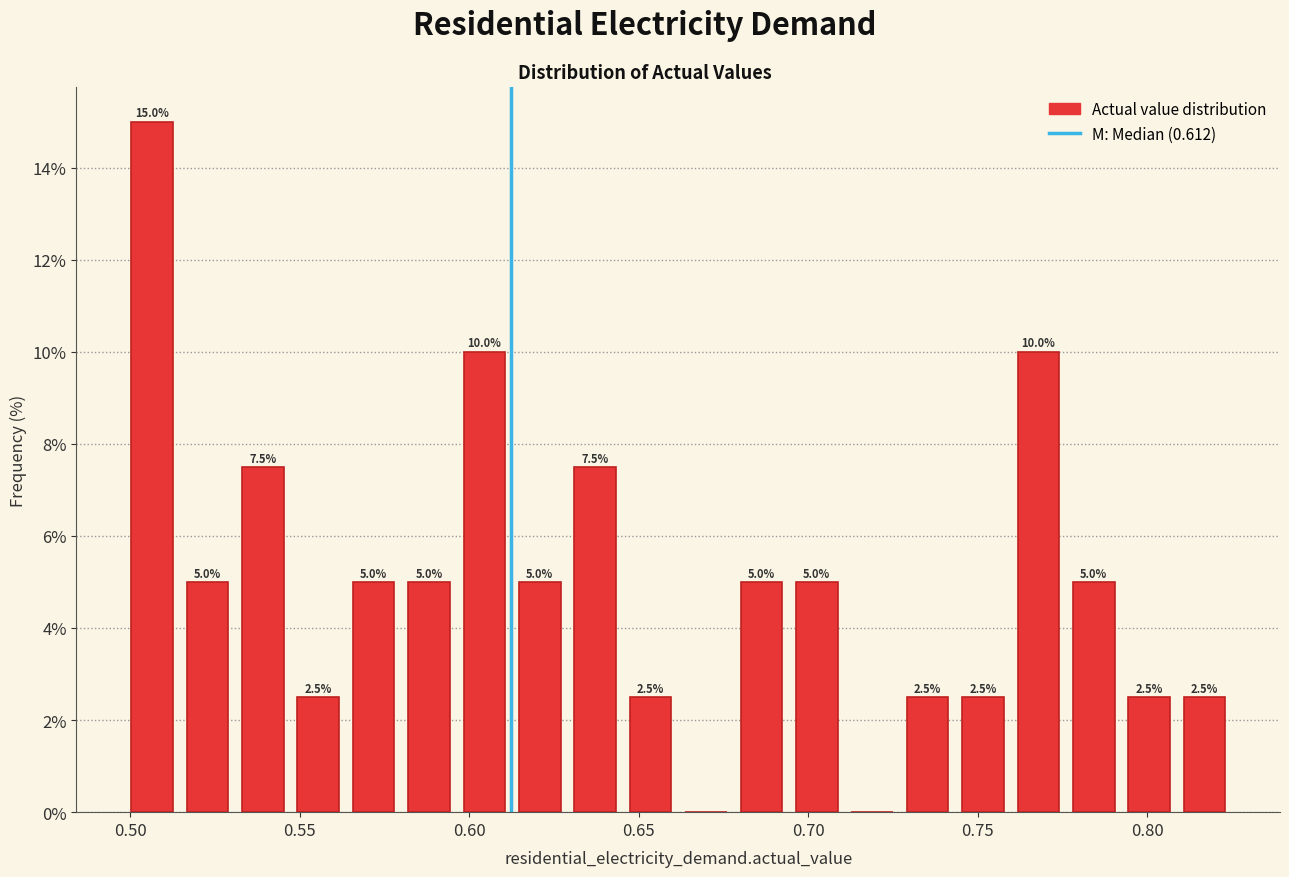

Read against the x-axis, roughly where is the centre of the tallest bar?

0.505